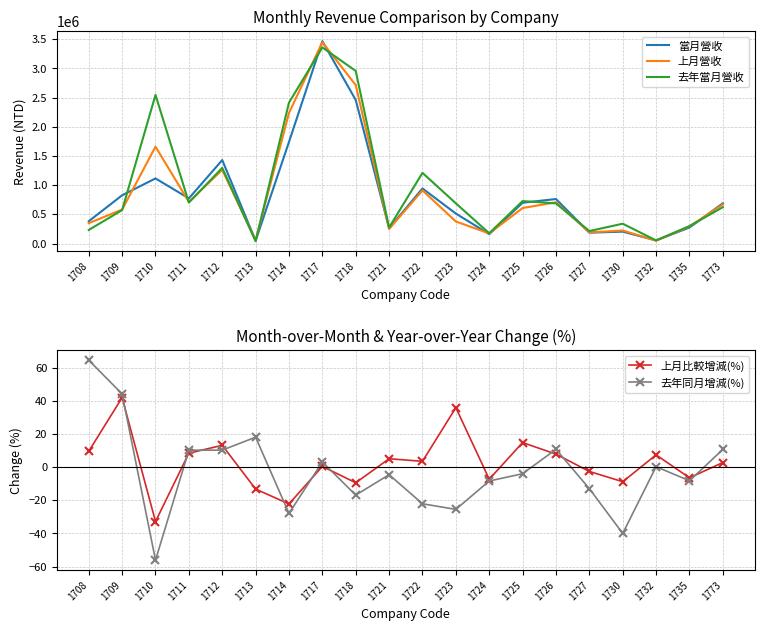

How many series are shown in this chart?

5